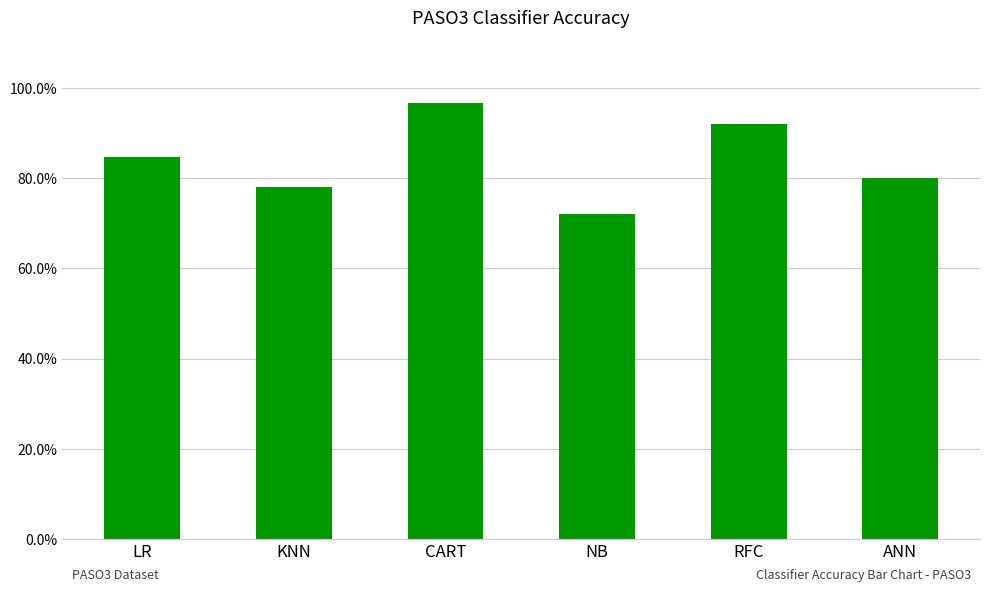

Which has a higher value, NB or KNN?

KNN